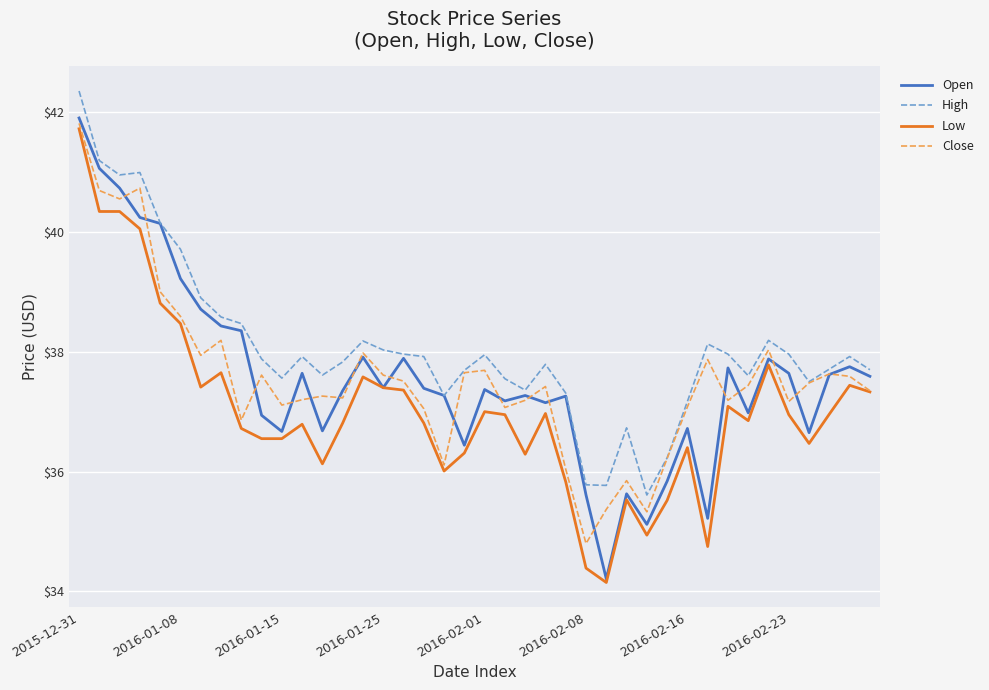

True or false: High and Low intersect in this chart.

False